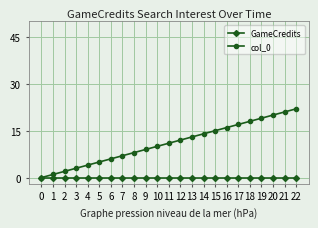

Which series has the largest total across all categories?

col_0